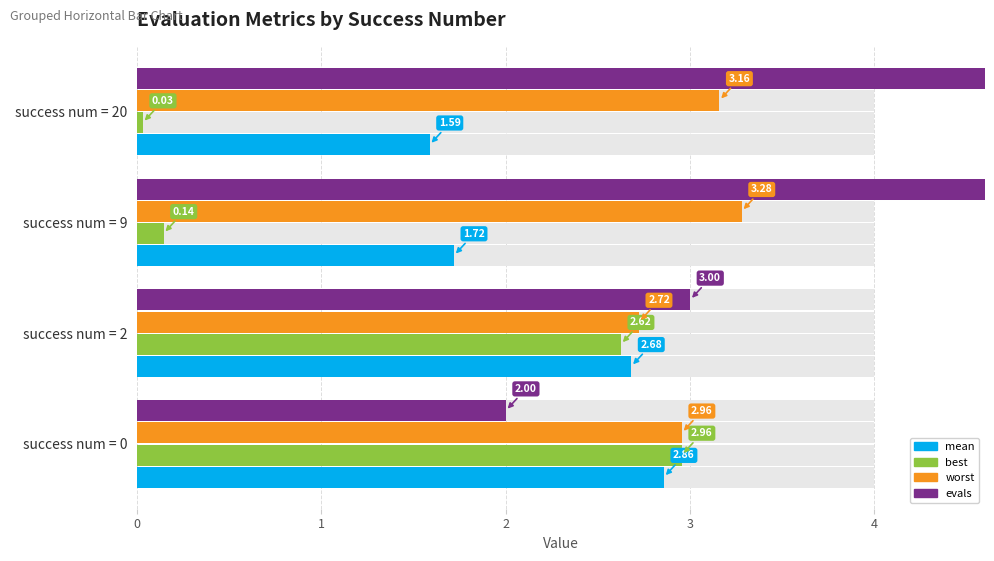

What is the highest value of the best series?

3.0